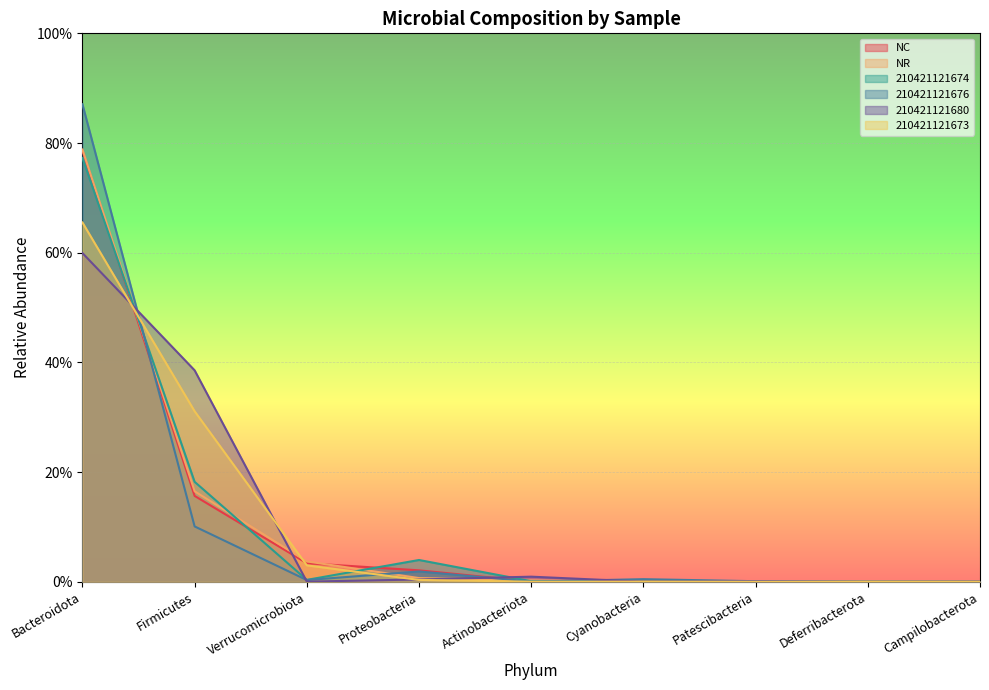

How many interior local peaks does the 210421121673 series have?

2